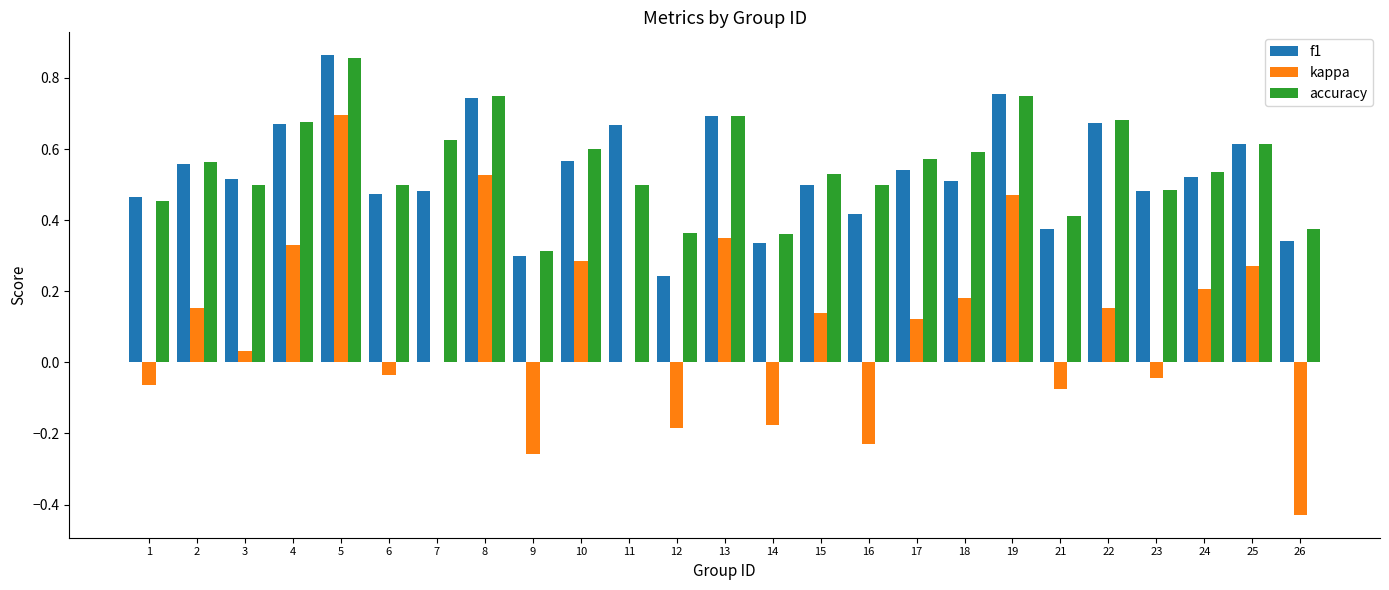

At which category is the sum across all series the highest?

5